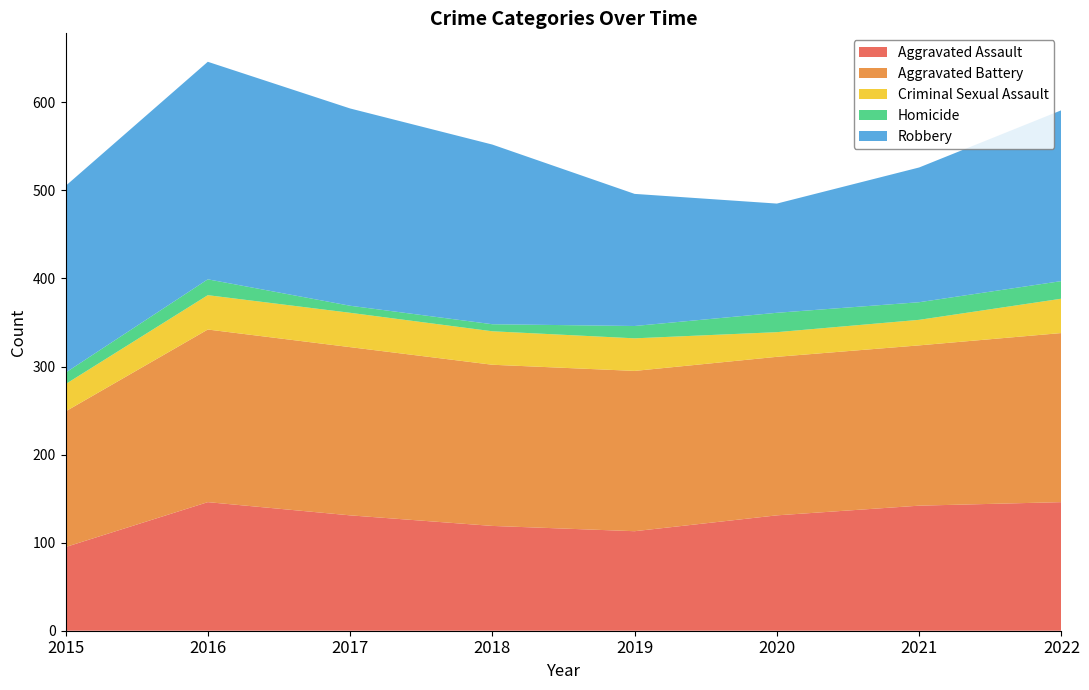

Reading left to right, extract all data points from this chart.

Aggravated Assault: 95	146	131	119	113	131	142	146
Aggravated Battery: 154	196	191	183	182	180	182	192
Criminal Sexual Assault: 31	39	39	38	37	28	29	39
Homicide: 13	18	8	8	14	22	20	20
Robbery: 212	247	224	204	150	124	153	194